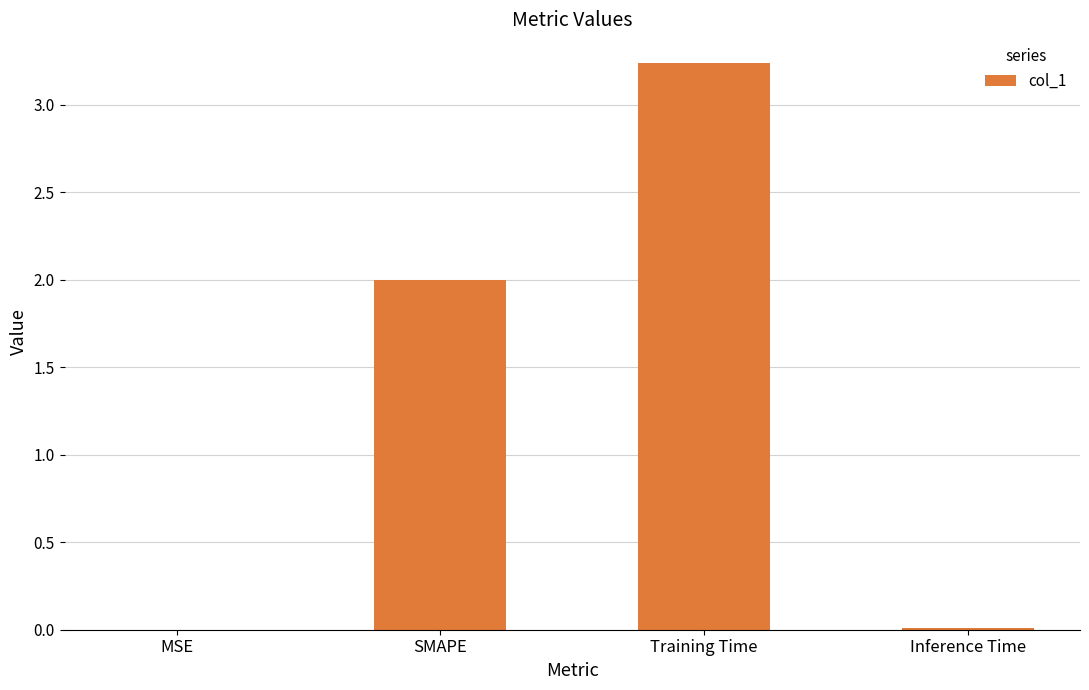

Is it true that the value at MSE is 0.0?

True